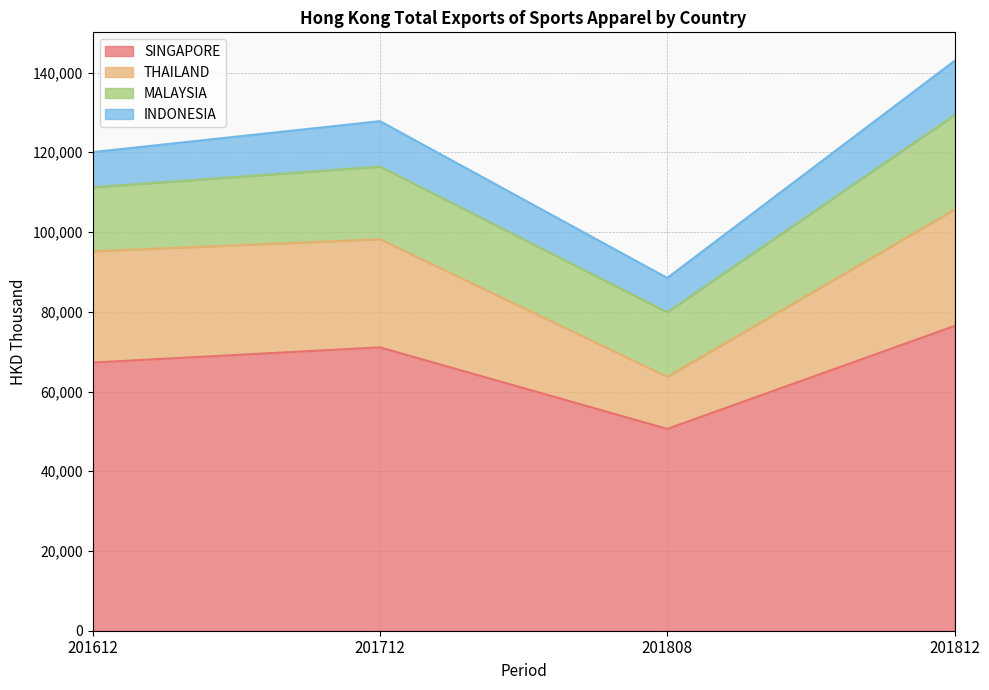

Where is SINGAPORE nearest to the value 63531?

201612